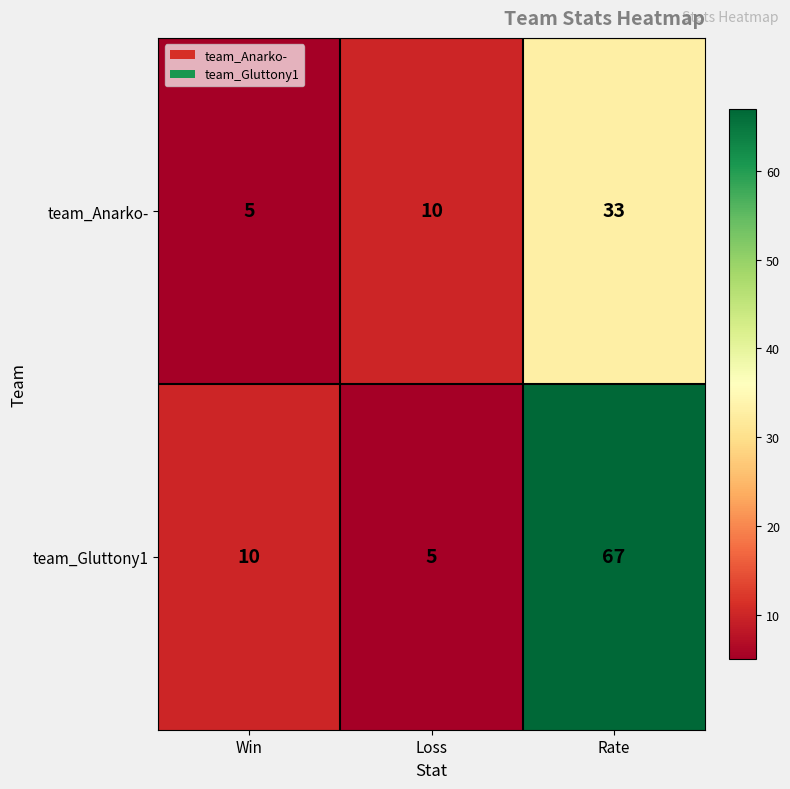

Reading left to right, list all the values displayed in this chart.

team_Anarko-: 5	10	33
team_Gluttony1: 10	5	67